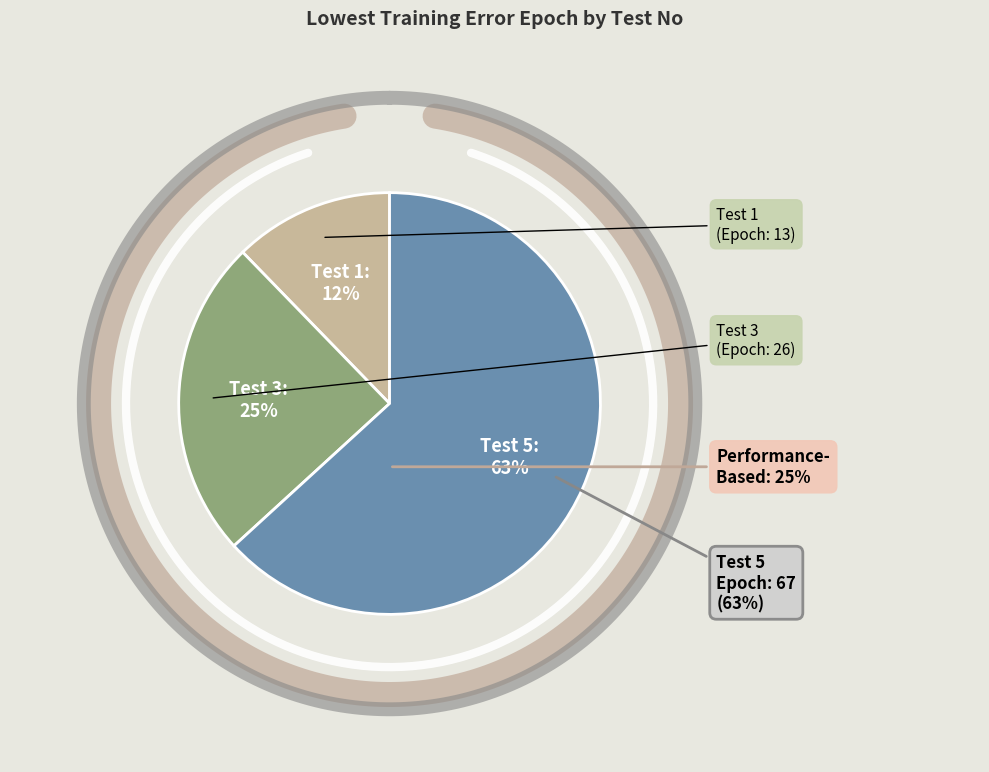

To the nearest percent, what is the combined percentage of 1 and 5?

75%